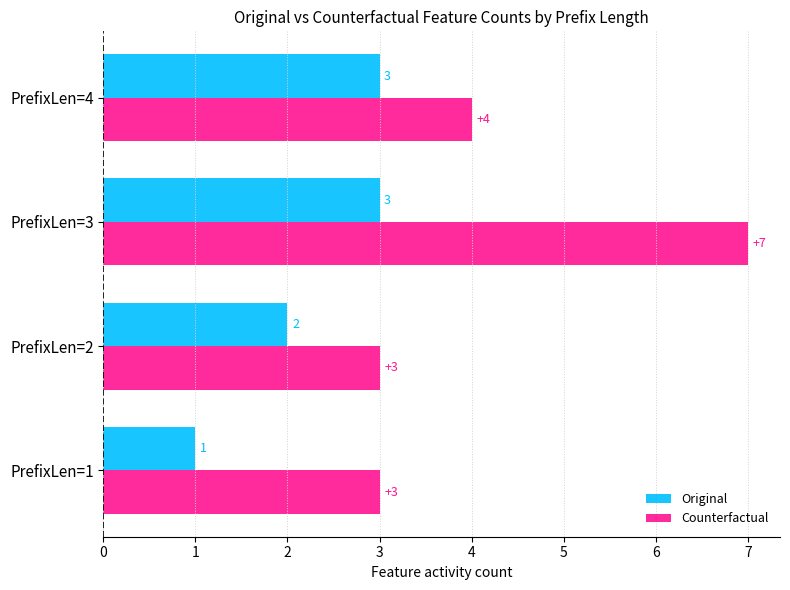

Which series has the widest spread of values?

Counterfactual